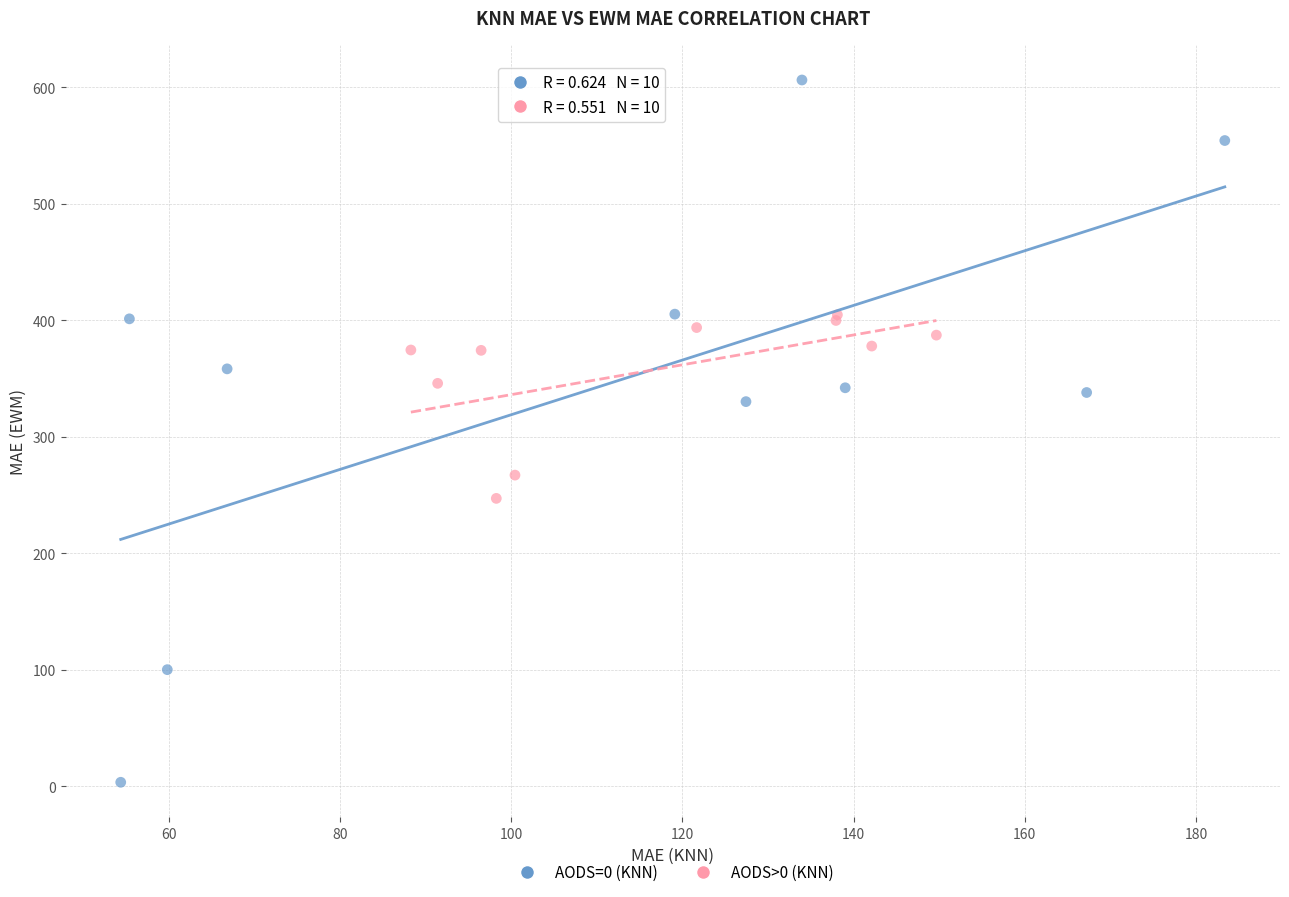

Which series has the largest Y range (max minus min)?

AODS=0 (KNN)